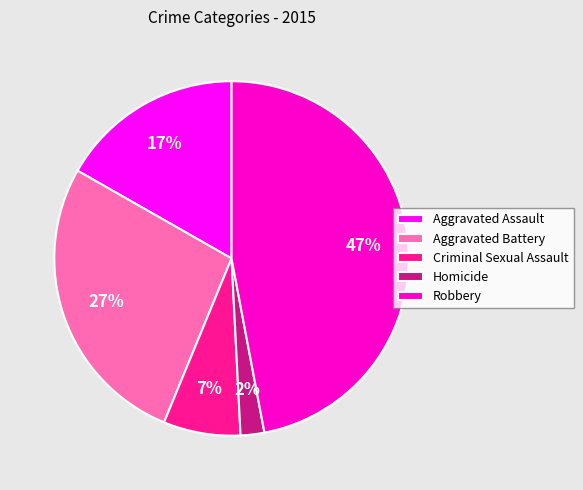

How many slices are in this pie chart?

5